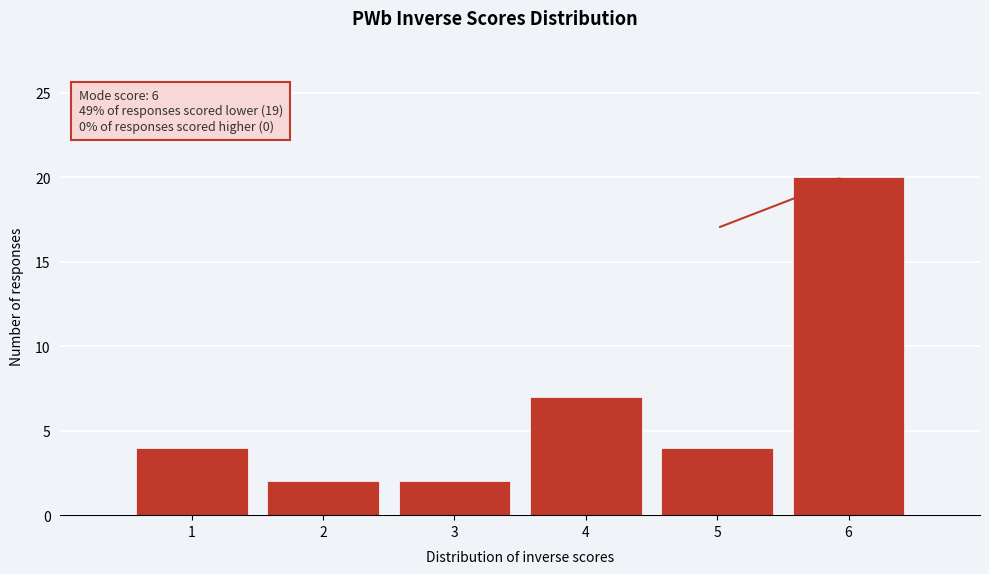

Over which range of the x-axis is the bar tallest?

5.5 to 6.5